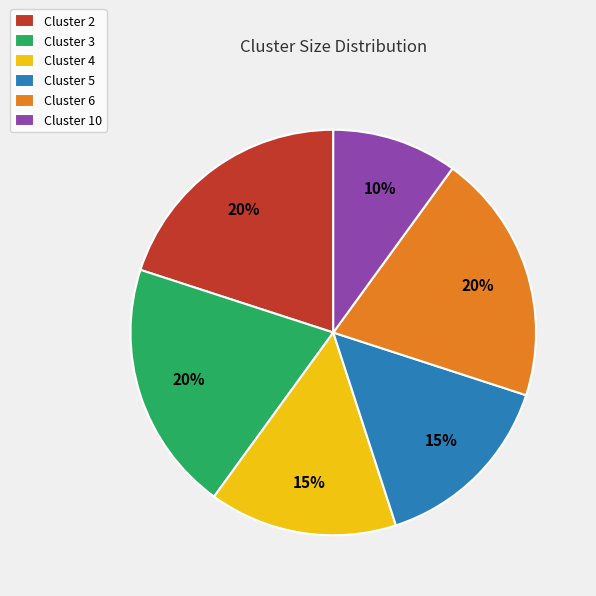

Which category has the smallest portion of the pie?

Cluster 10